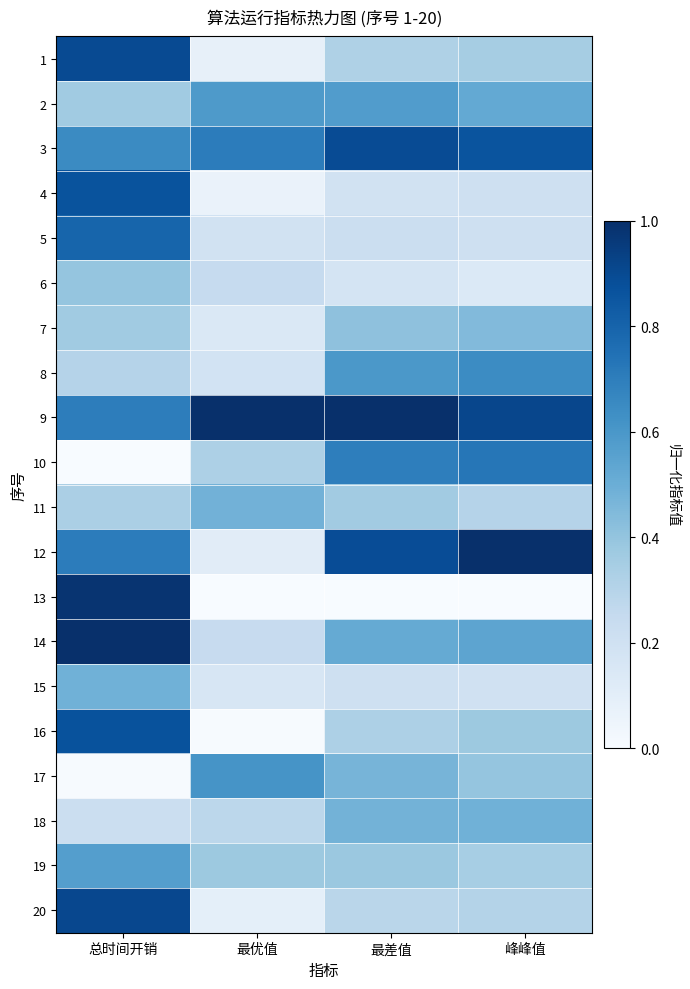

What is the difference between the highest and lowest values at 最差值?

1.0